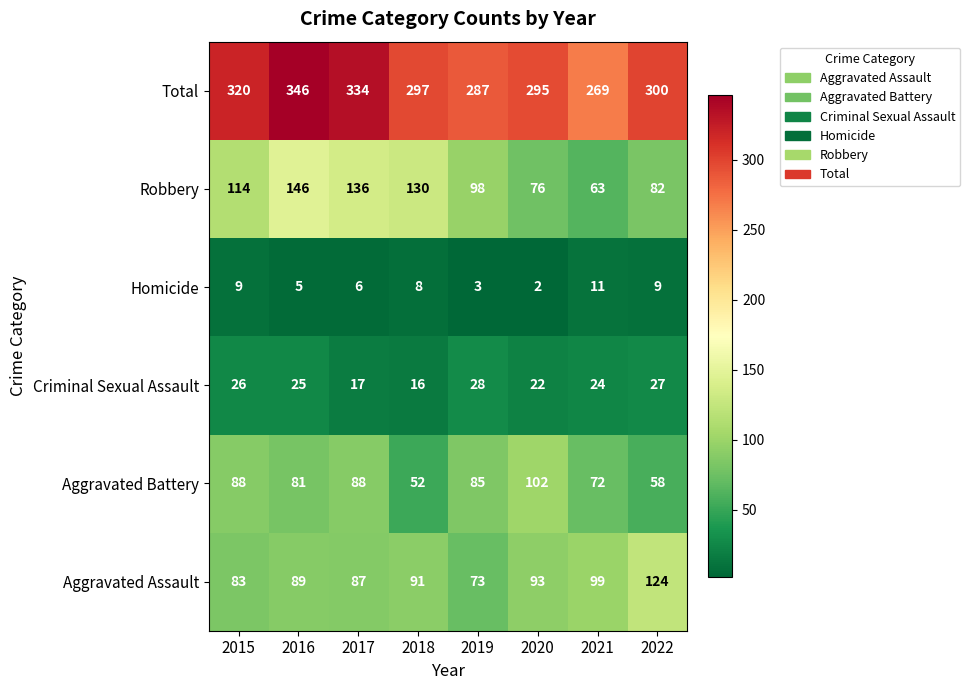

Read the Total value at 2019, to the nearest 10.

290